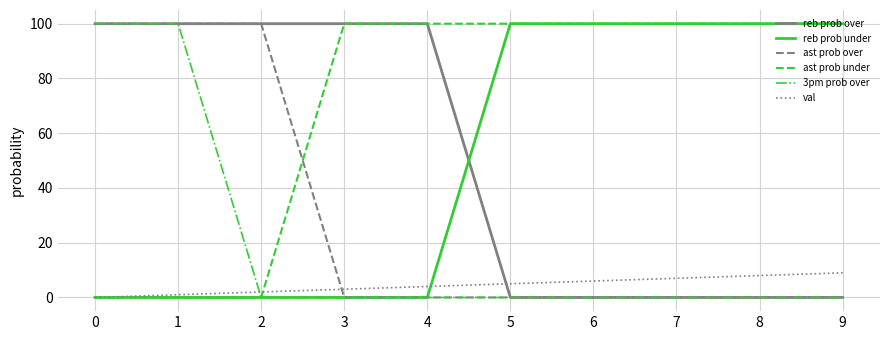

Reading right to left, list all the values displayed in this chart.

reb prob over: 0	0	0	0	0	100	100	100	100	100
reb prob under: 100	100	100	100	100	0	0	0	0	0
ast prob over: 0	0	0	0	0	0	0	100	100	100
ast prob under: 100	100	100	100	100	100	100	0	0	0
3pm prob over: 0	0	0	0	0	0	0	0	100	100
val: 9	8	7	6	5	4	3	2	1	0